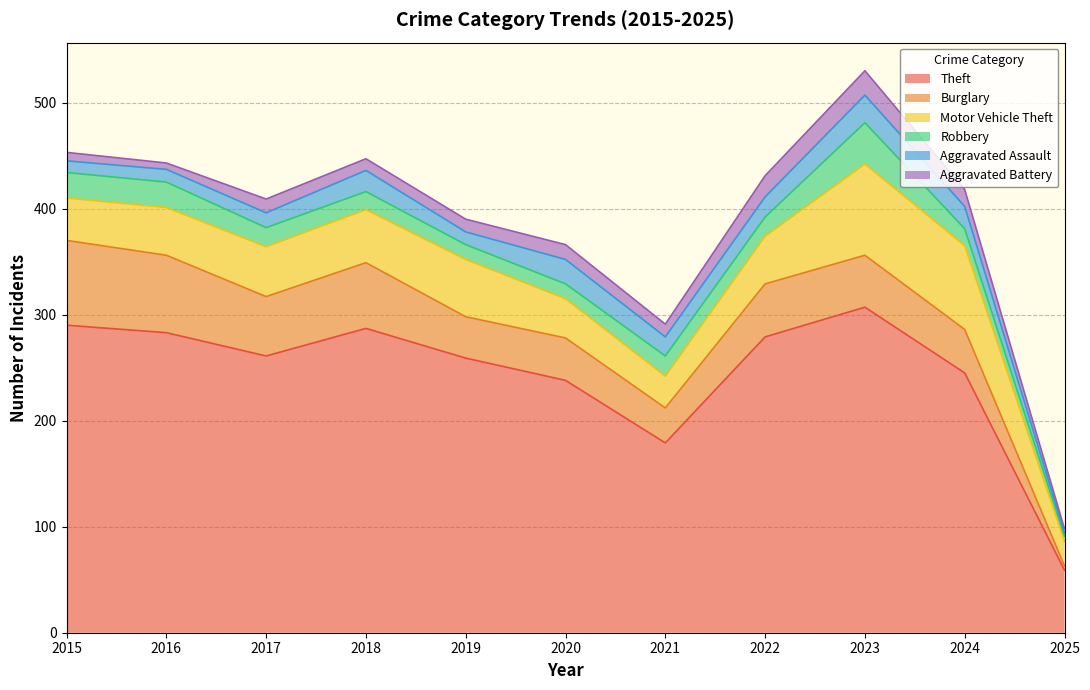

The Robbery series shows 59 at 2023. True or false?

False